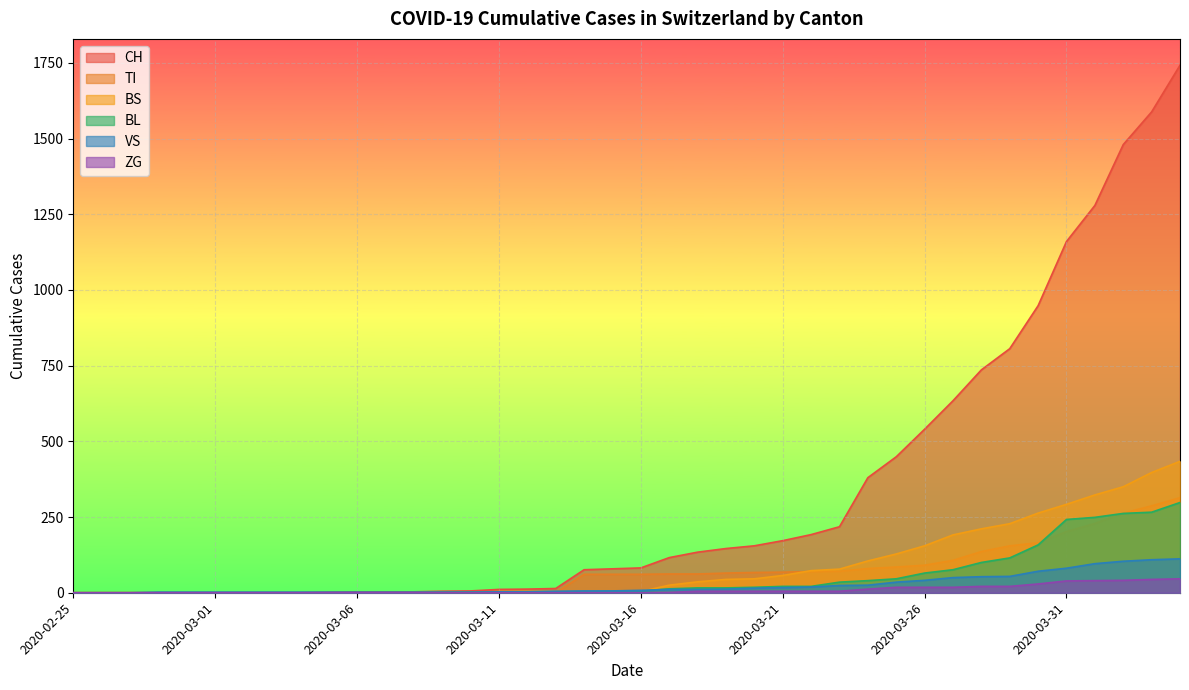

Is it true that ZG equals 41 at 2020-04-02?

True